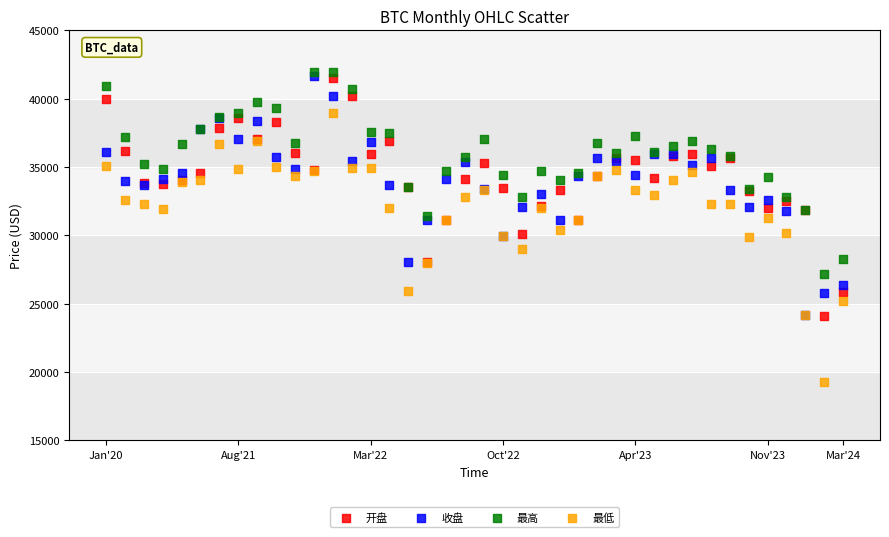

Which series reaches the maximum Y coordinate?

最高